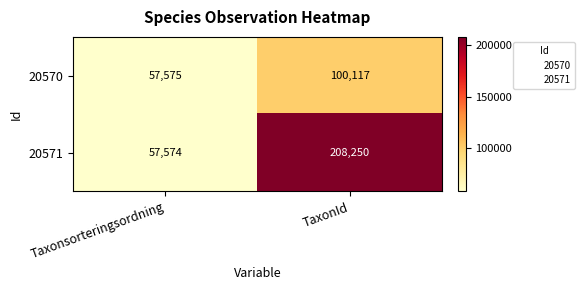

Reading left to right, transcribe all the data shown in this chart.

20570: Taxonsorteringsordning=57575	TaxonId=100117
20571: Taxonsorteringsordning=57574	TaxonId=208250